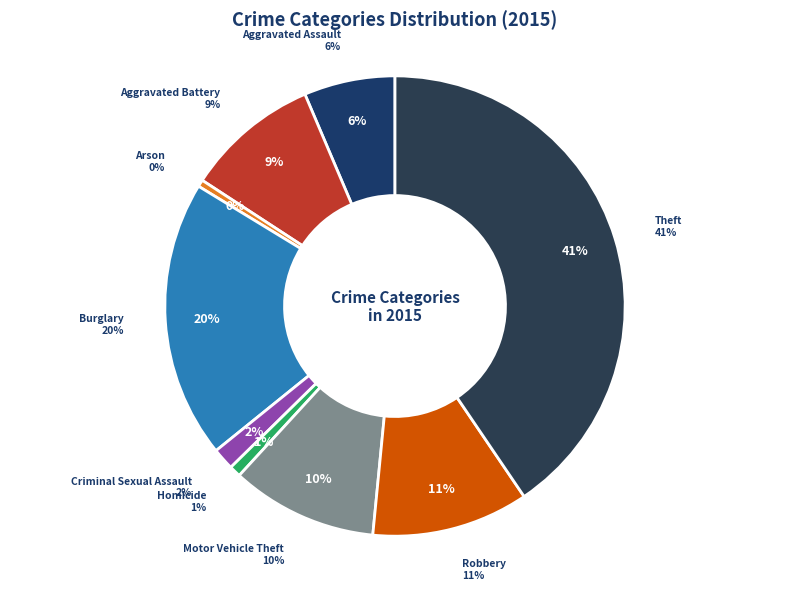

Combined, do Aggravated Battery and Arson account for over 50%?

No